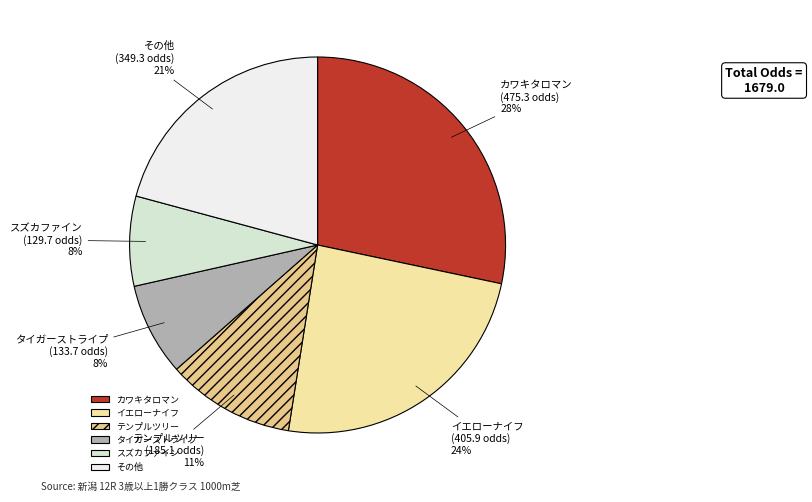

What is the largest slice in the pie chart?

カワキタロマン